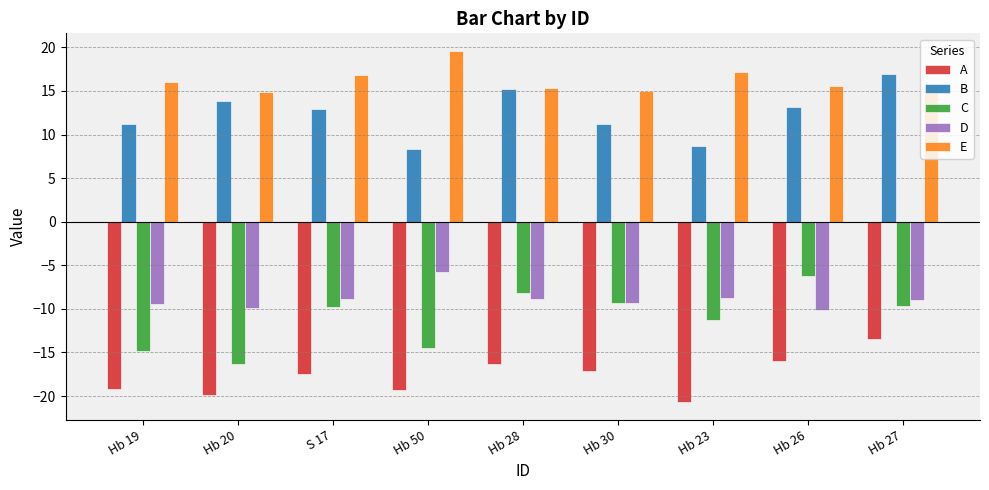

True or false: D has a value of -4.8 at Hb 19.

False